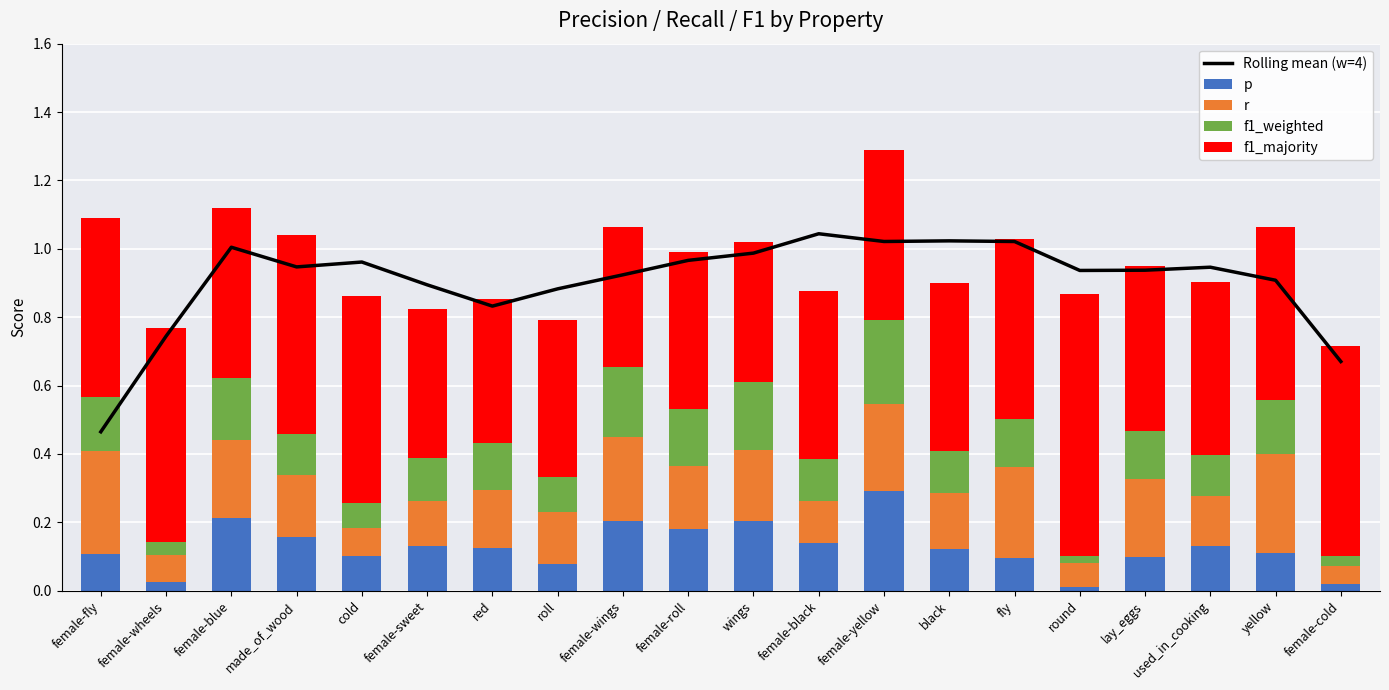

What is the lowest value of the r series?

0.1